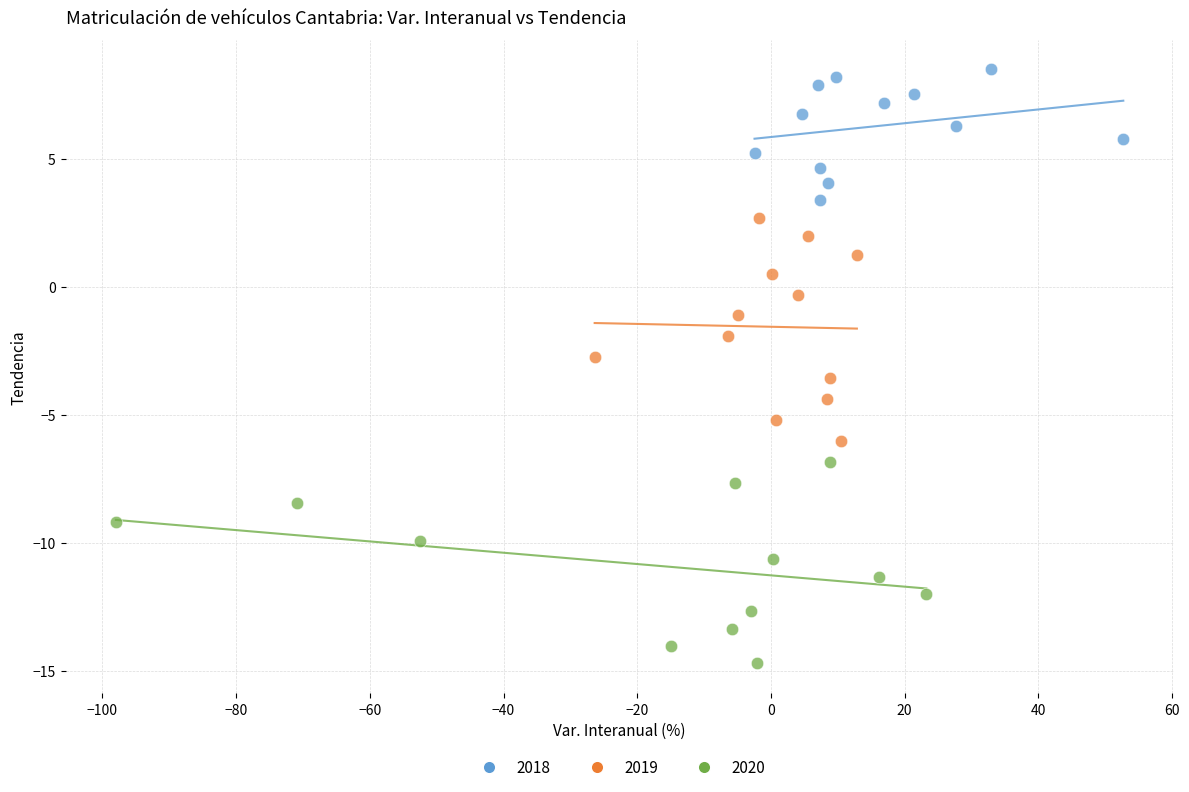

Which series contains the lowest Y value?

2020